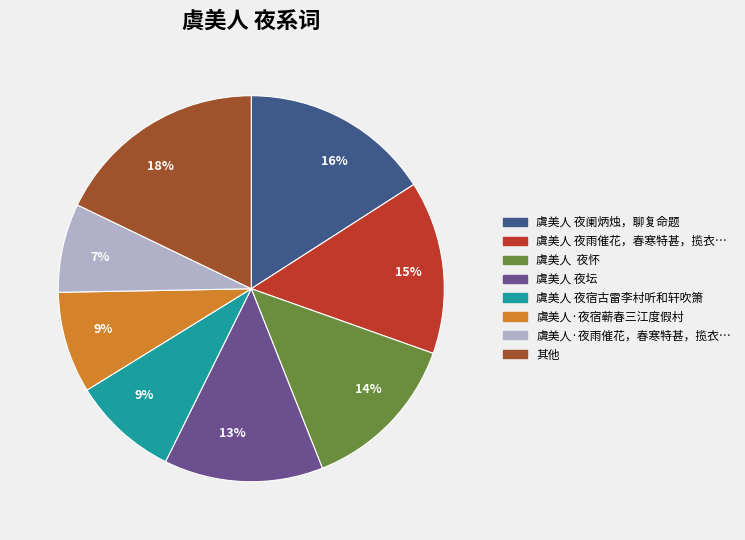

Is there a majority slice in this chart?

No